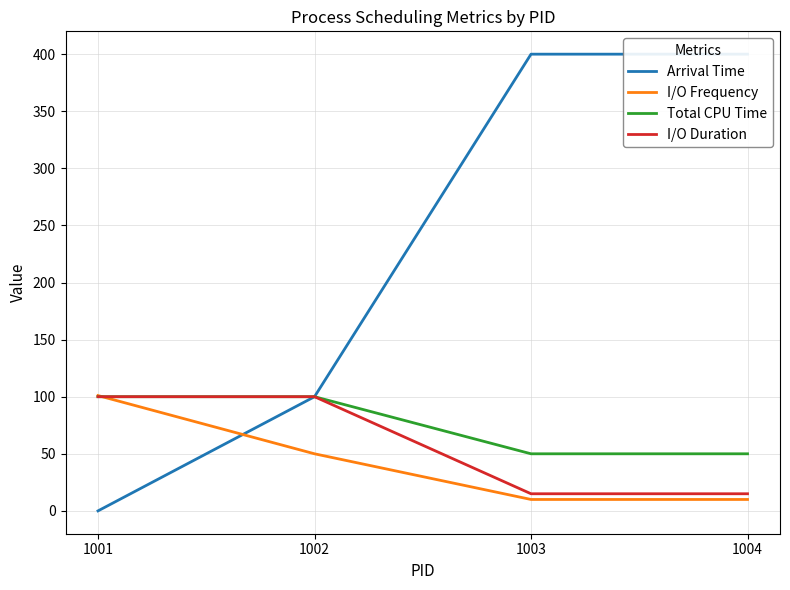

Reading left to right, list all the values displayed in this chart.

Arrival Time: 0	100	400	400
I/O Frequency: 101	50	10	10
Total CPU Time: 100	100	50	50
I/O Duration: 100	100	15	15